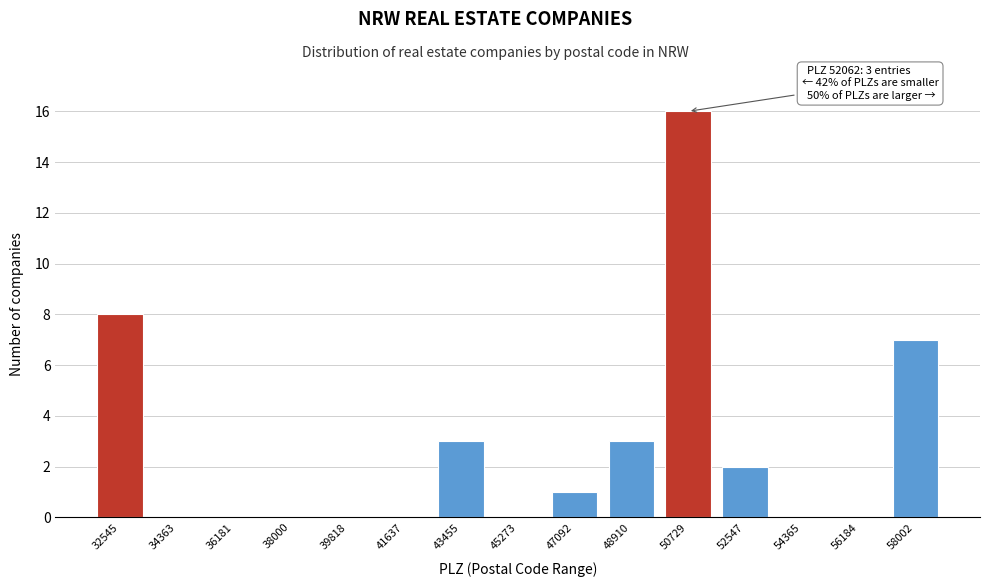

Reading left to right, extract all data points from this chart.

32545=8	34363=0	36181=0	38000=0	39818=0	41637=0	43455=3	45273=0	47092=1	48910=3	50729=16	52547=2	54365=0	56184=0	58002=7